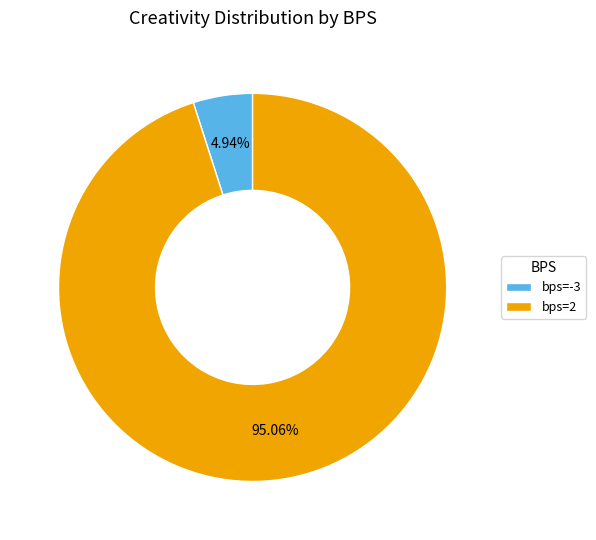

Which category accounts for the majority?

bps=2